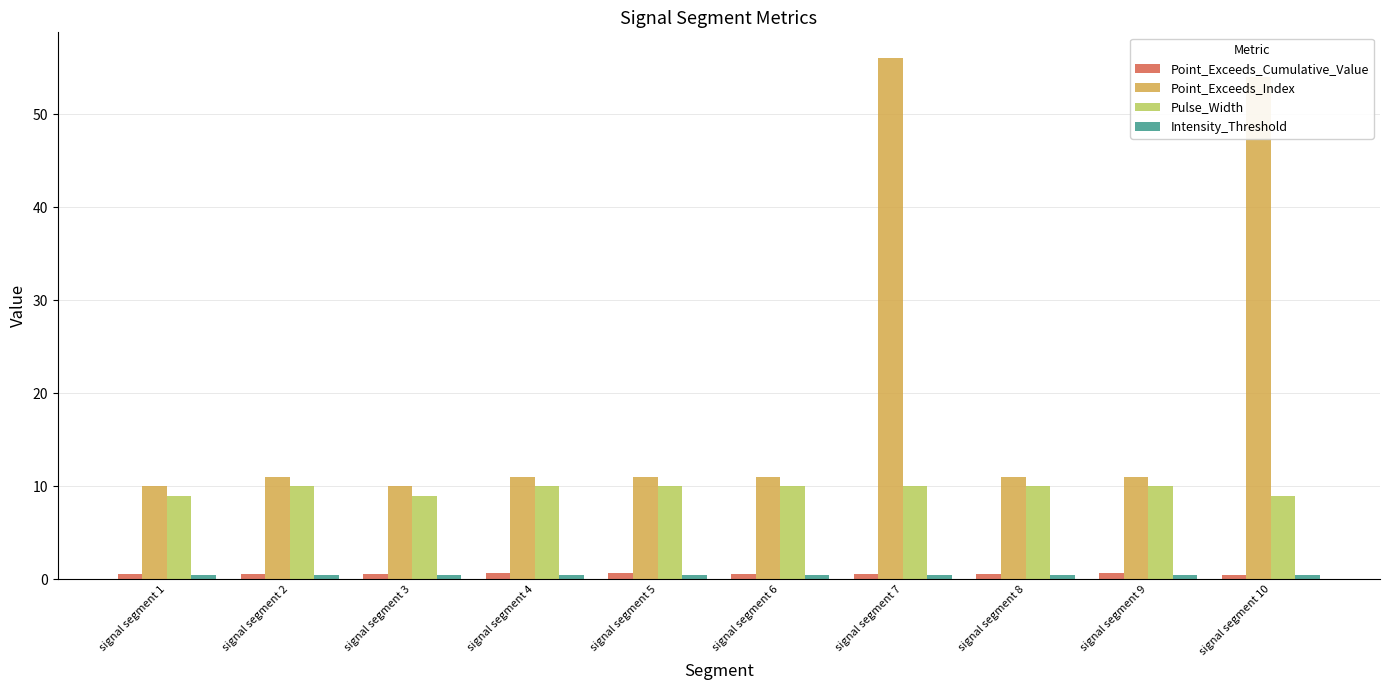

Which series has the largest total across all categories?

Point_Exceeds_Index